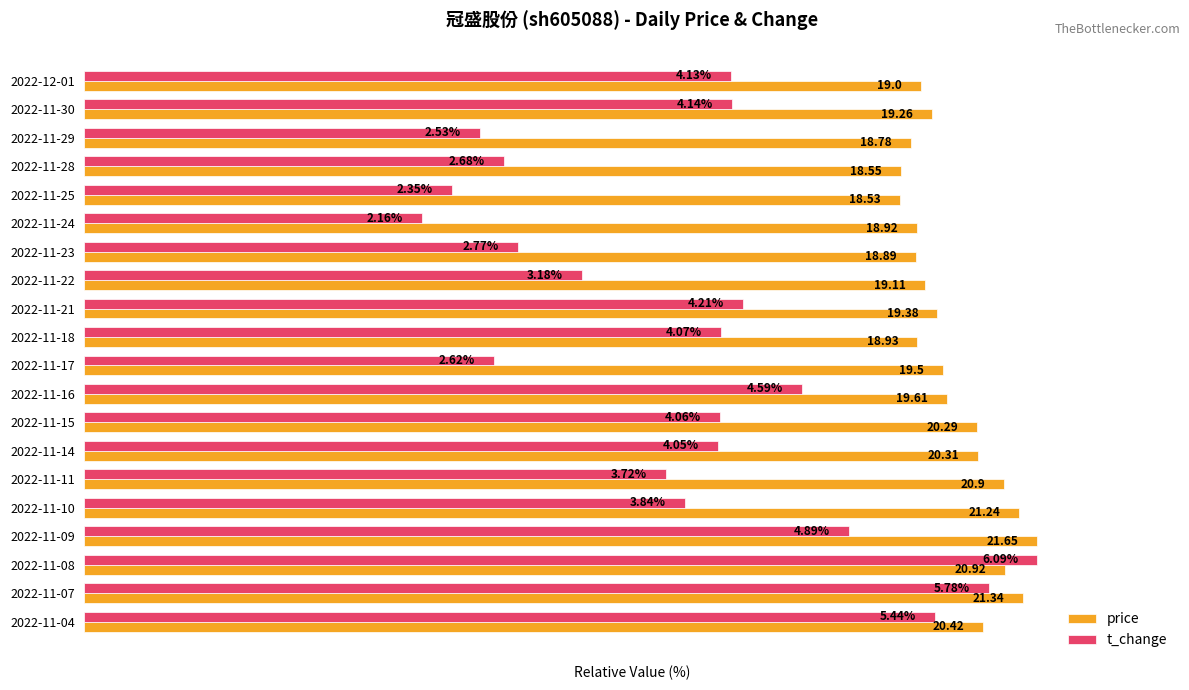

Rank the categories by price value from lowest to highest.

2022-11-25, 2022-11-28, 2022-11-29, 2022-11-23, 2022-11-24, 2022-11-18, 2022-12-01, 2022-11-22, 2022-11-30, 2022-11-21, 2022-11-17, 2022-11-16, 2022-11-15, 2022-11-14, 2022-11-04, 2022-11-11, 2022-11-08, 2022-11-10, 2022-11-07, 2022-11-09